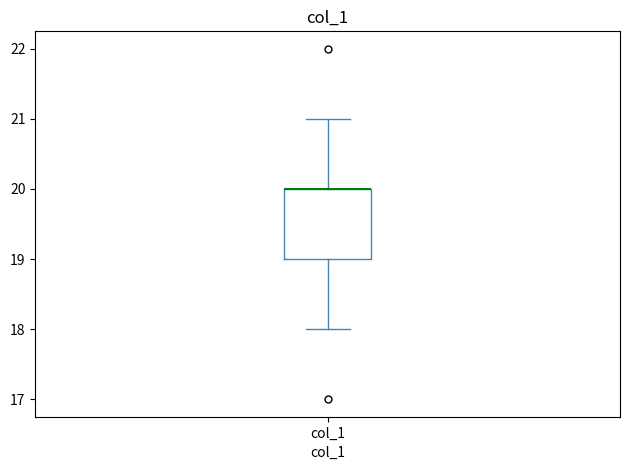

Transcribe this box plot: give where the median line is, the range the box spans, and where the two whiskers end, as read against the y-axis. The values are not printed on the chart, so give them approximately, as read against the axis.

median 20 (drawn on the box's upper edge), box 19 to 20, whiskers 18 to 21